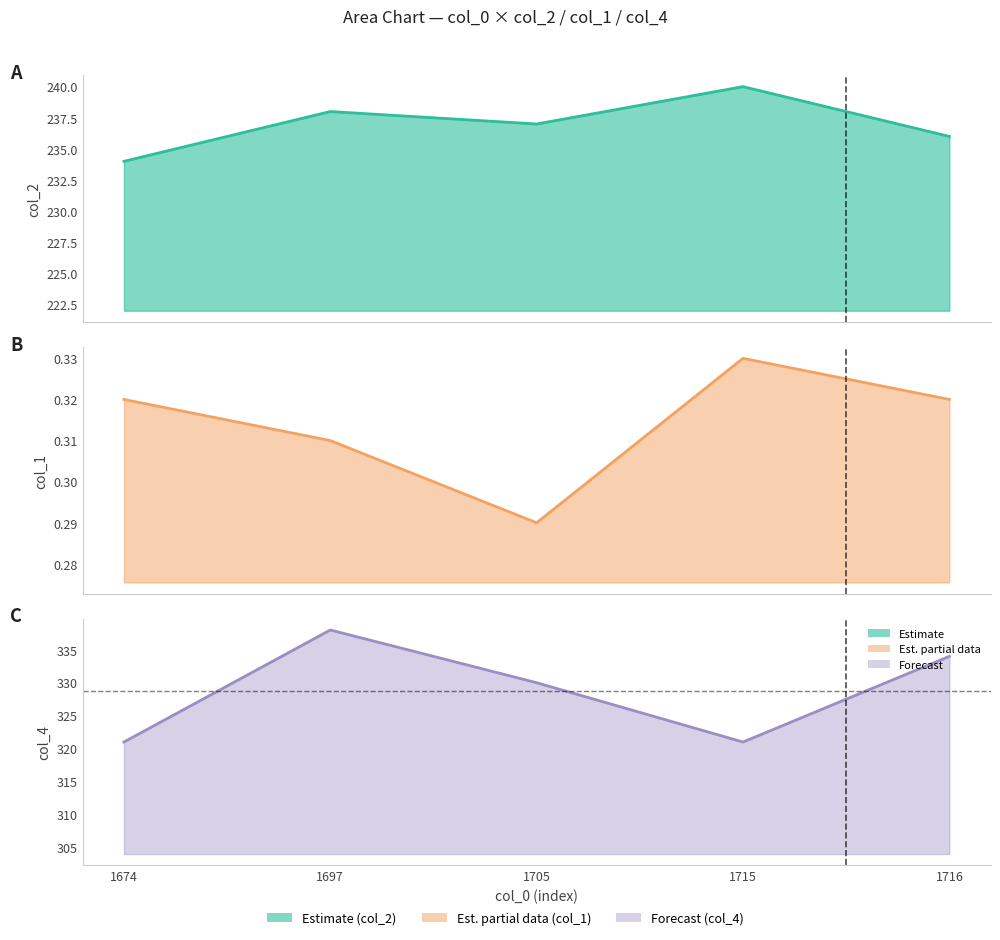

True or false: col_2 line has a value of 236.0 at 1716.

True